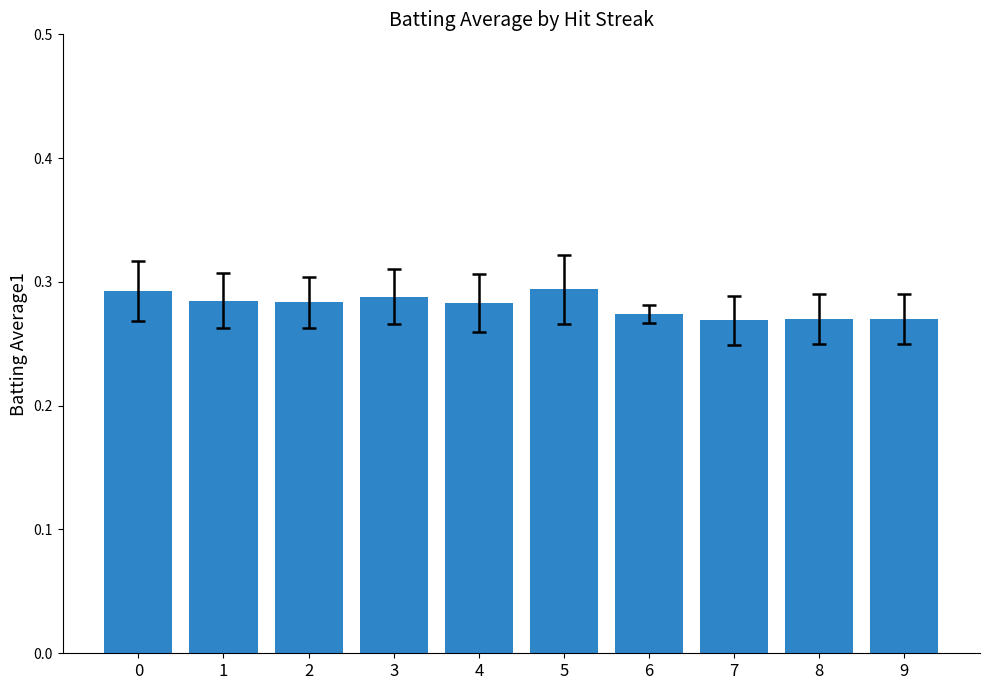

How many values are between 0 and 1?

10